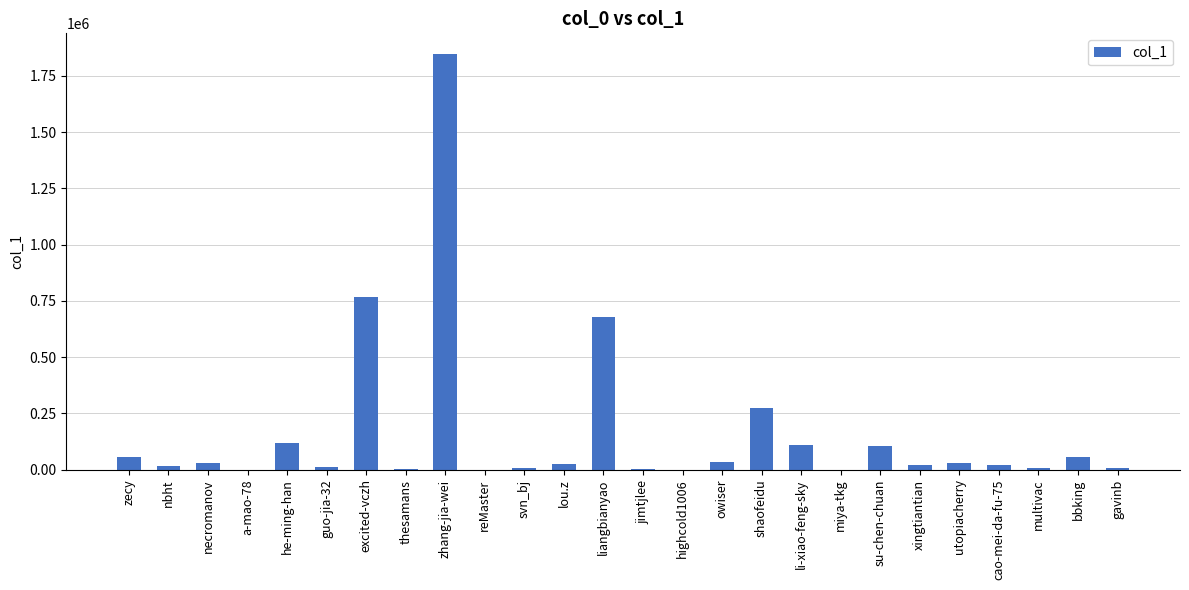

The chart shows a value of 104028 at su-chen-chuan. True or false?

True